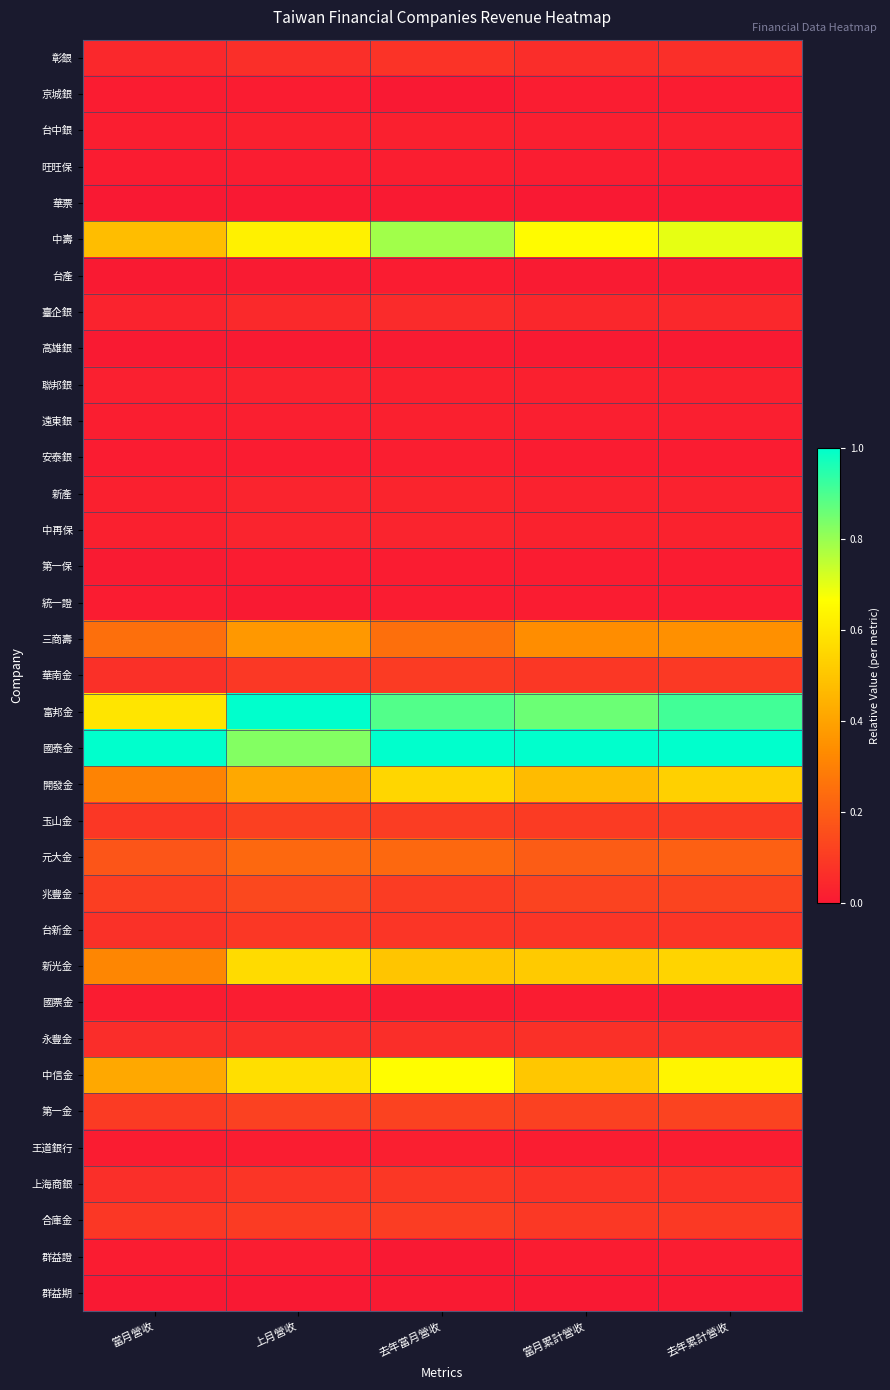

Which series has the largest range (max minus min)?

富邦金